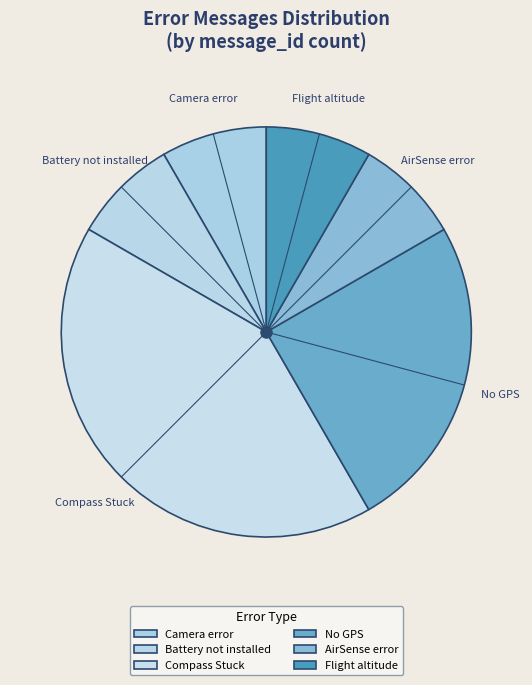

The Camera error slice represents 8% of the pie. True or false?

True